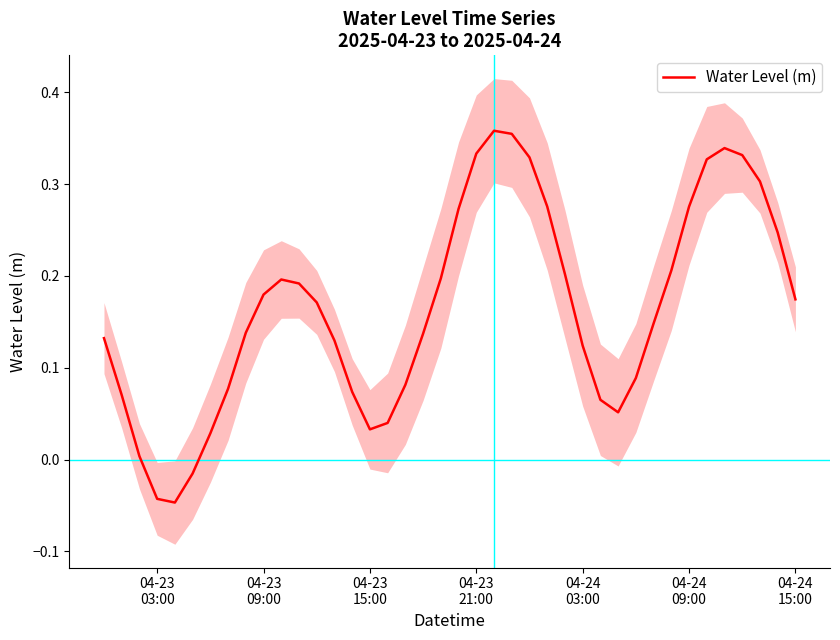

At which label is the value closest to 0?

04-23
15:00